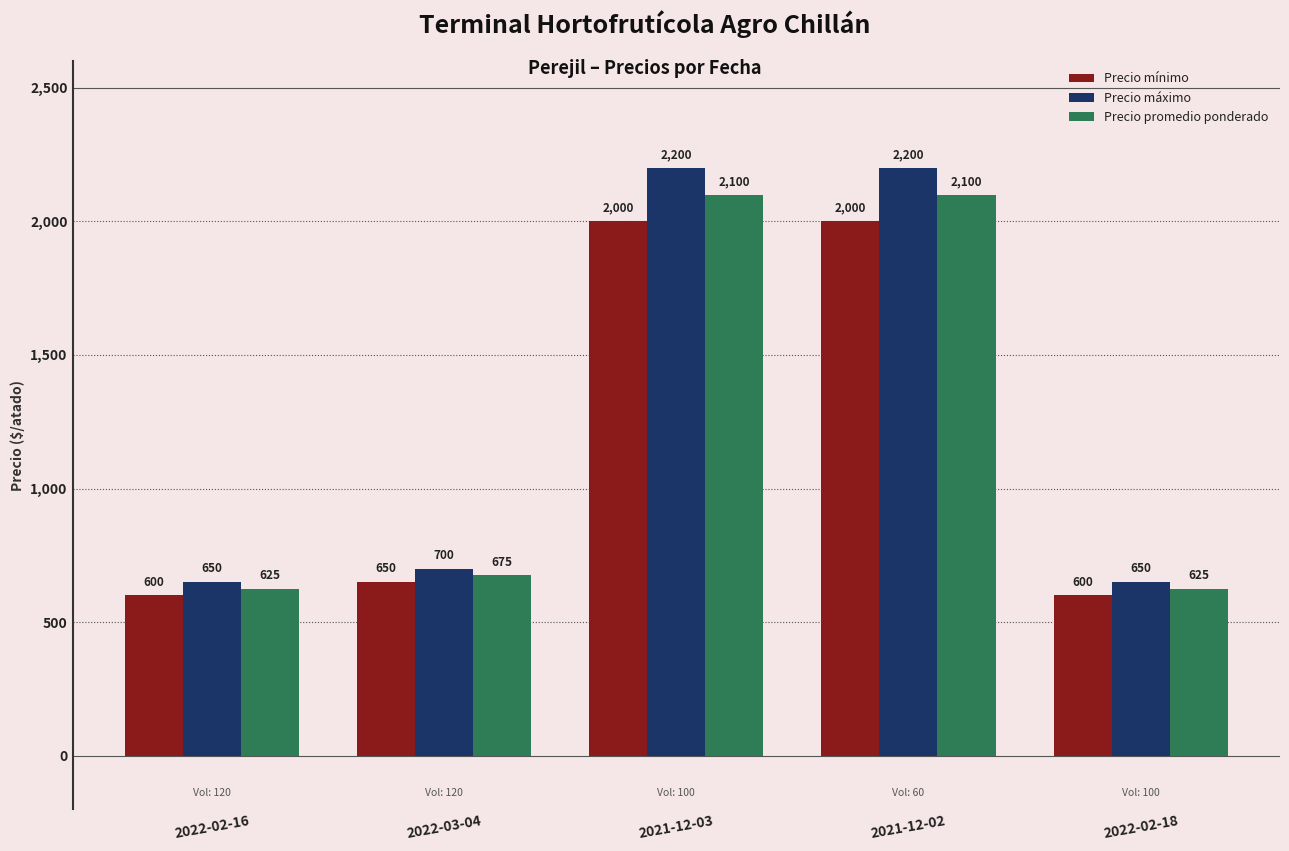

Where is Precio máximo nearest to the value 1425?

2022-03-04